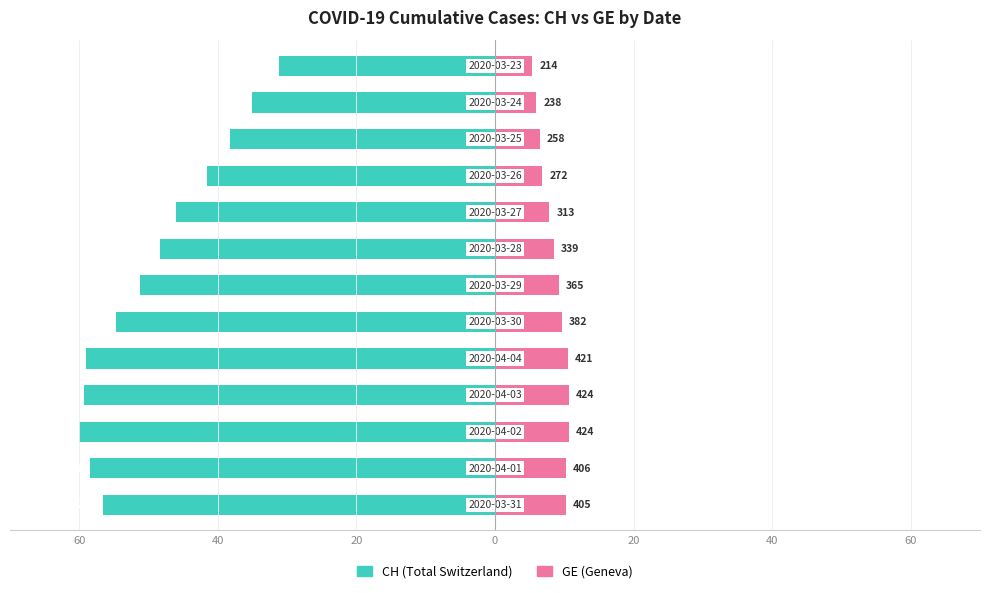

The value of CH at 11 is -56.6. True or false?

False